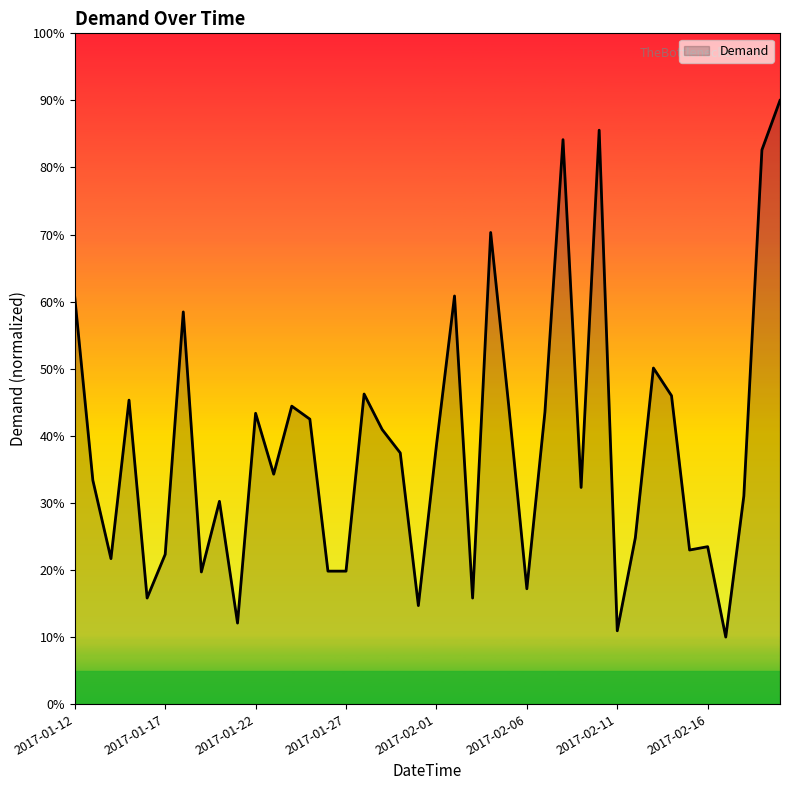

What is the minimum value shown in the chart?

10.0